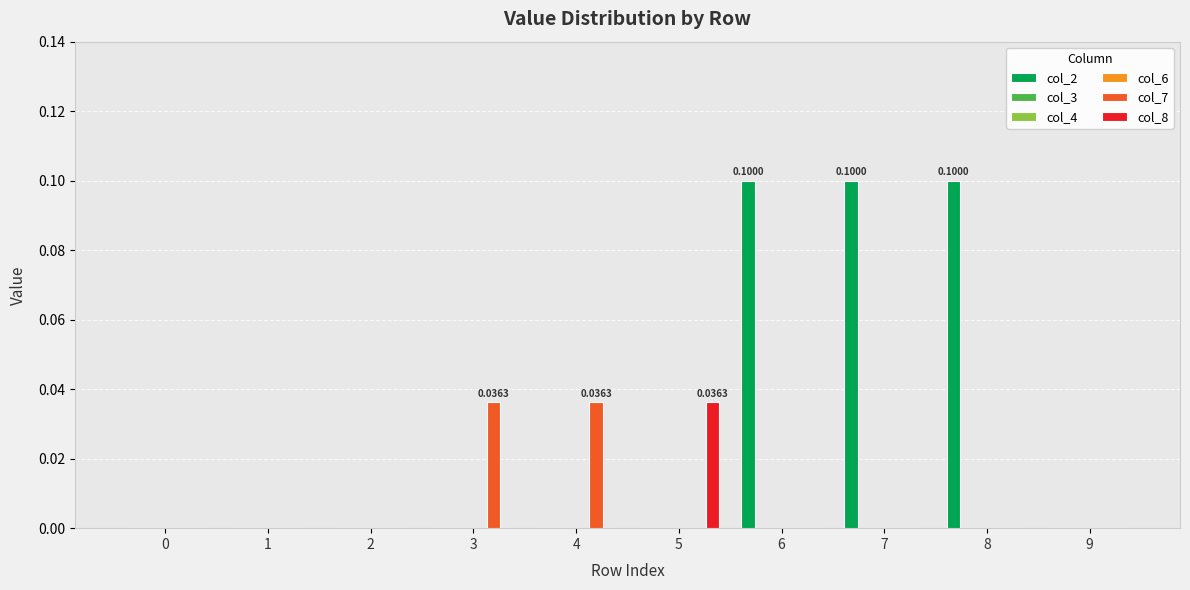

Which series has the widest spread of values?

col_2